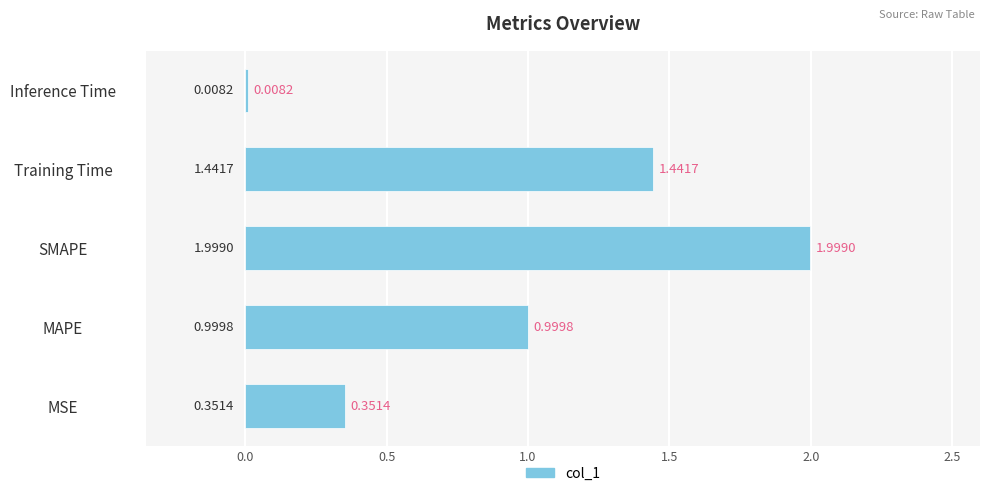

Which has a higher value, Inference Time or MSE?

MSE